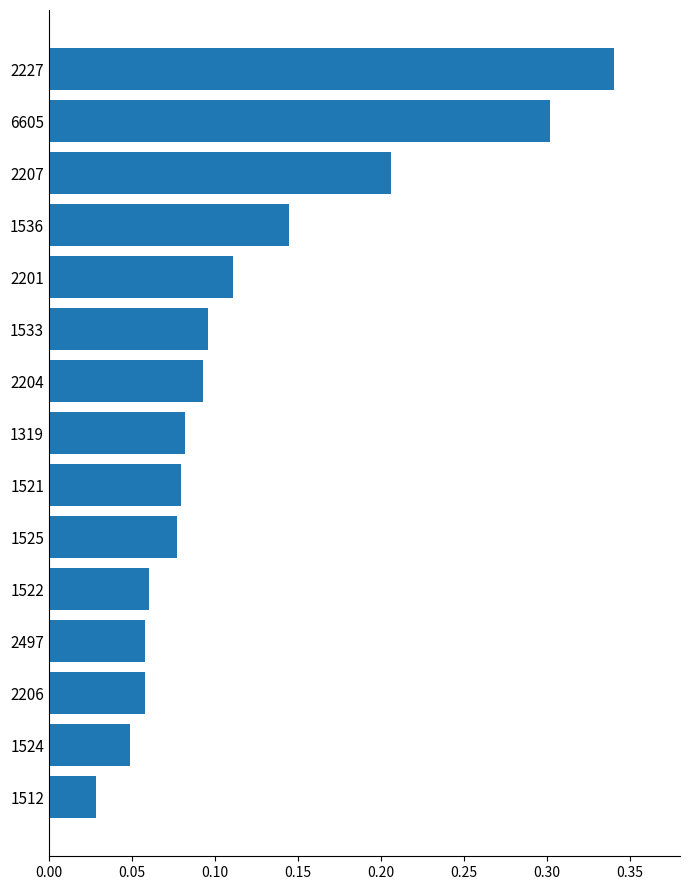

The chart shows a value of 0.2 at 1536. True or false?

False